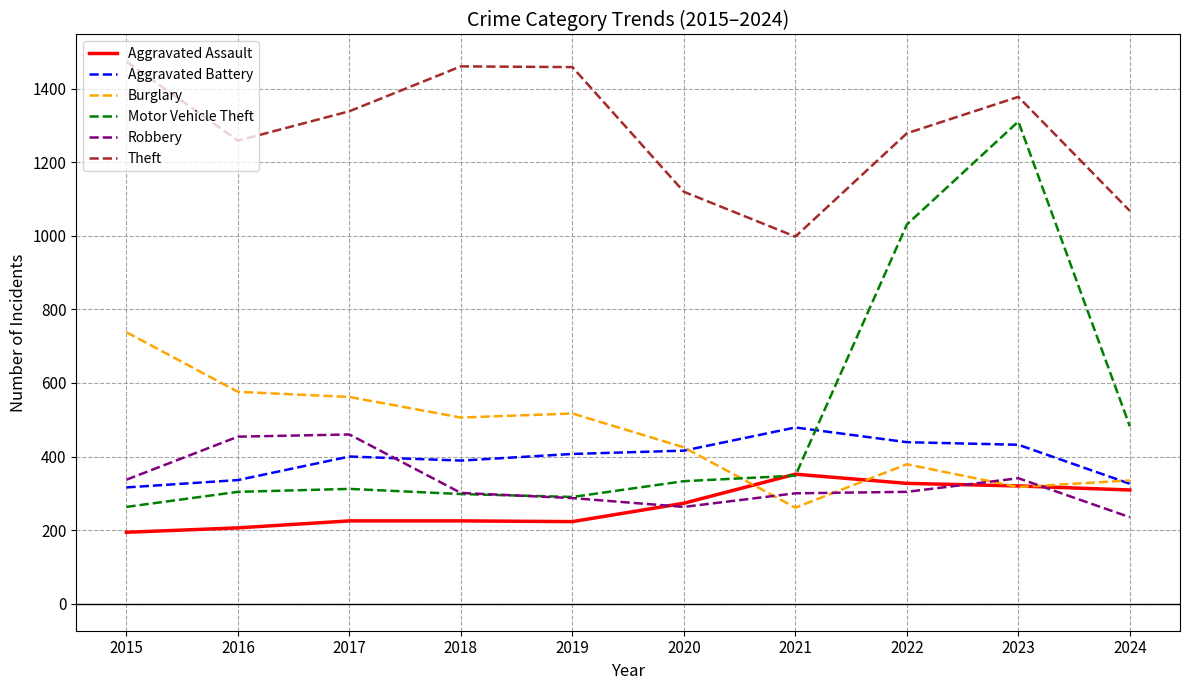

What is the maximum value shown in the chart?

1474